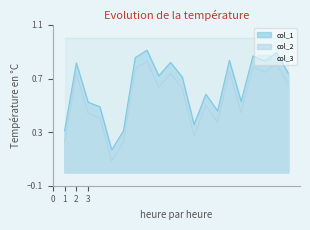

Rank the series by their maximum value, from lowest to highest.

col_2, col_1, col_3